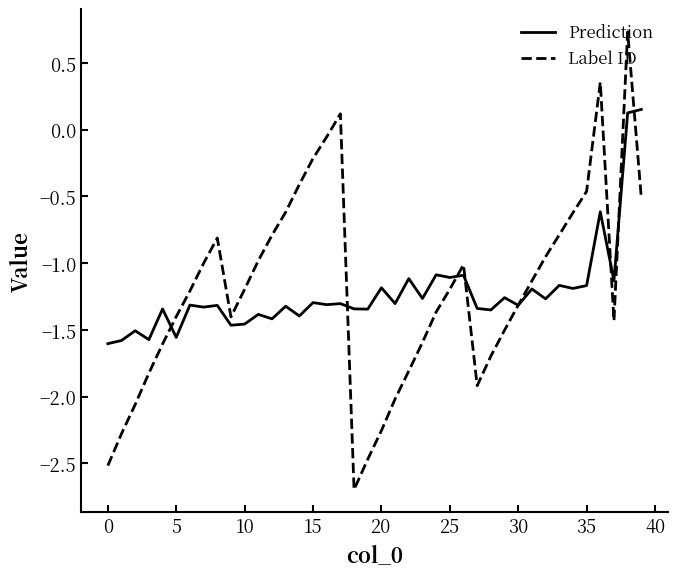

Does the chart have visible grid lines?

No